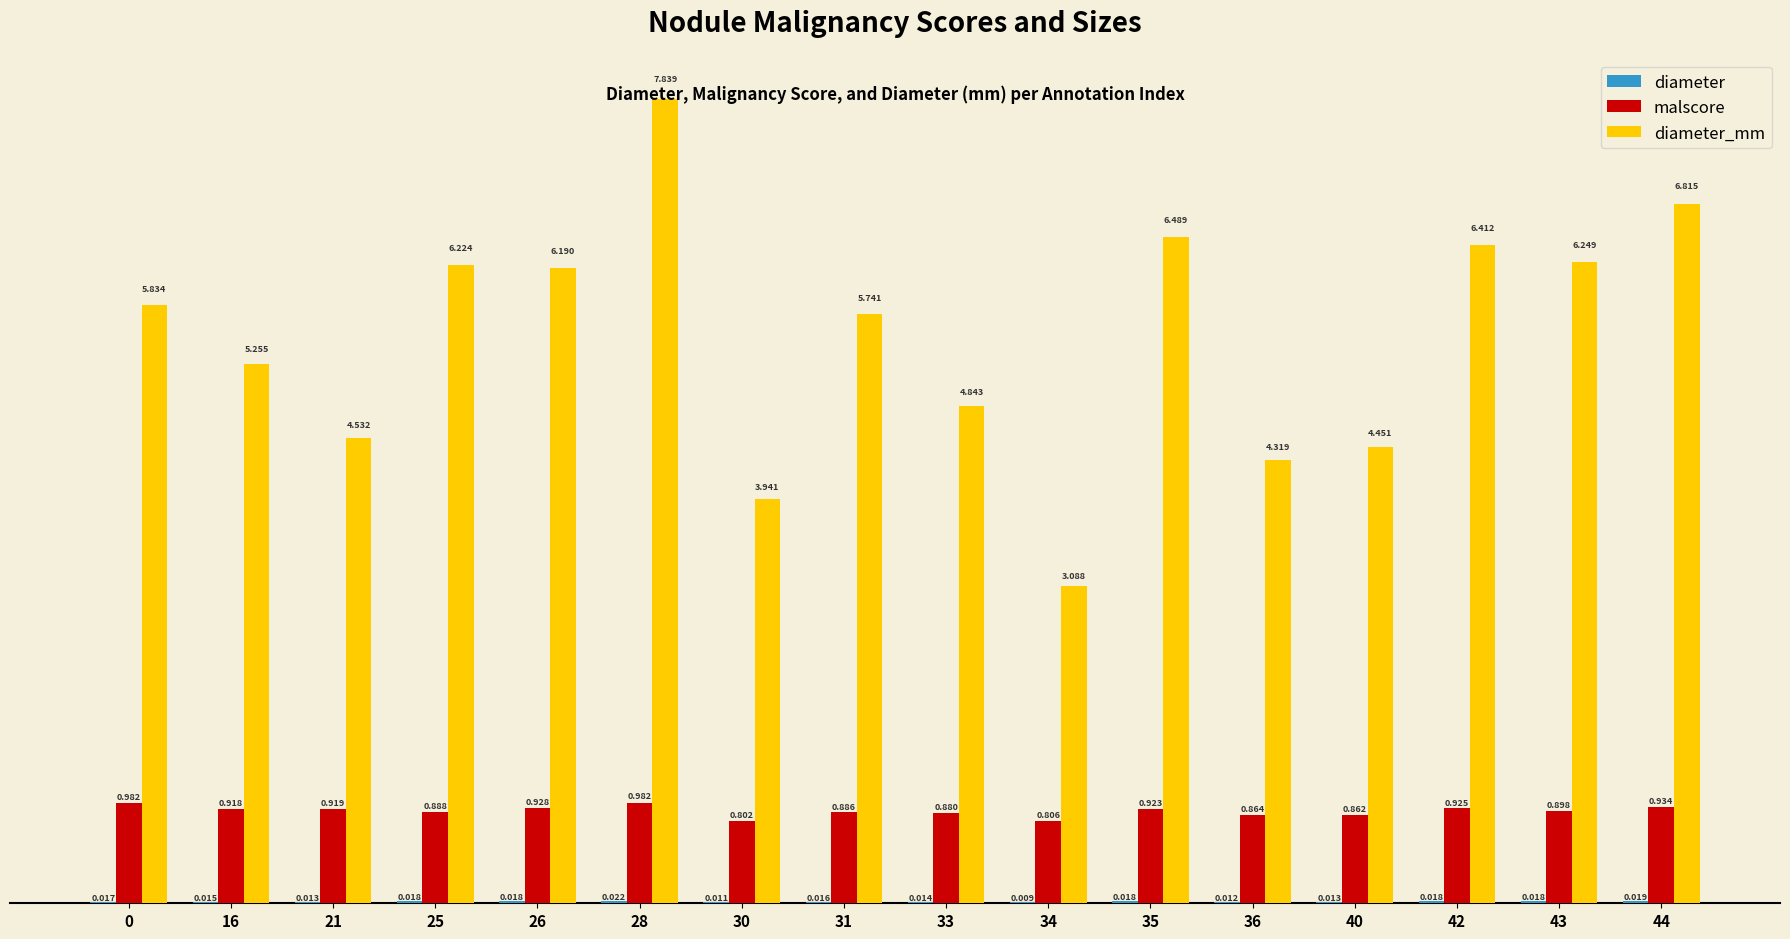

The diameter_mm series shows 6.4 at 42. True or false?

True